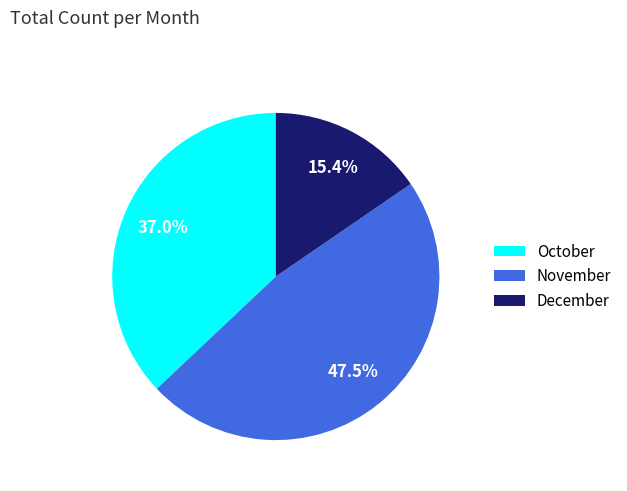

Which has a higher value, November or December?

November